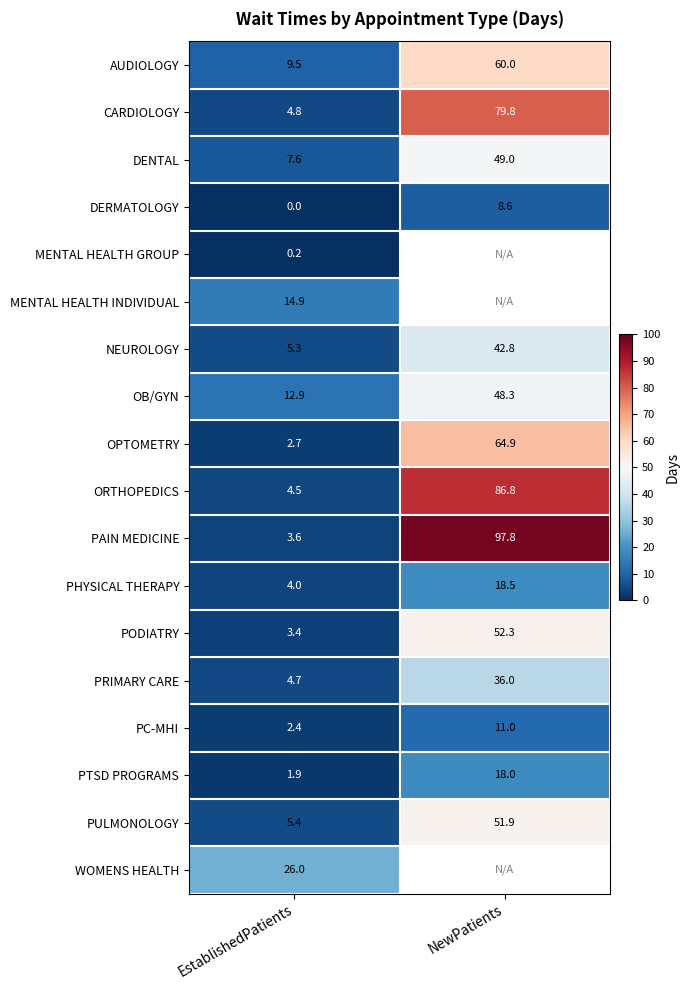

Rank the series at EstablishedPatients from highest to lowest value.

WOMENS HEALTH, MENTAL HEALTH INDIVIDUAL, OB/GYN, AUDIOLOGY, DENTAL, PULMONOLOGY, NEUROLOGY, CARDIOLOGY, PRIMARY CARE, ORTHOPEDICS, PHYSICAL THERAPY, PAIN MEDICINE, PODIATRY, OPTOMETRY, PC-MHI, PTSD PROGRAMS, MENTAL HEALTH GROUP, DERMATOLOGY